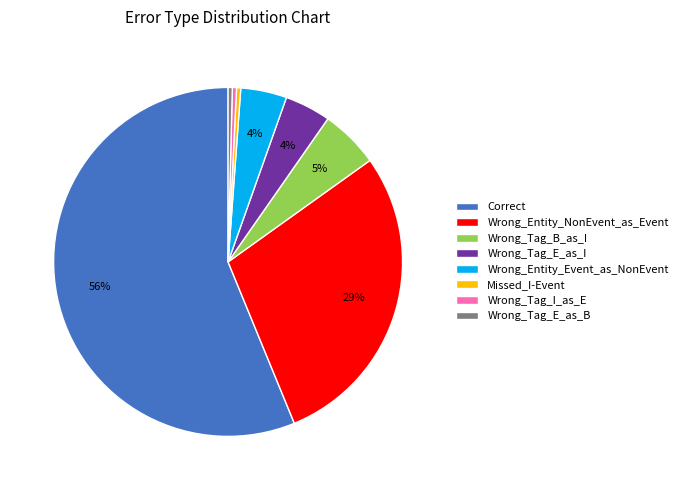

True or false: Correct accounts for 46% of the total.

False